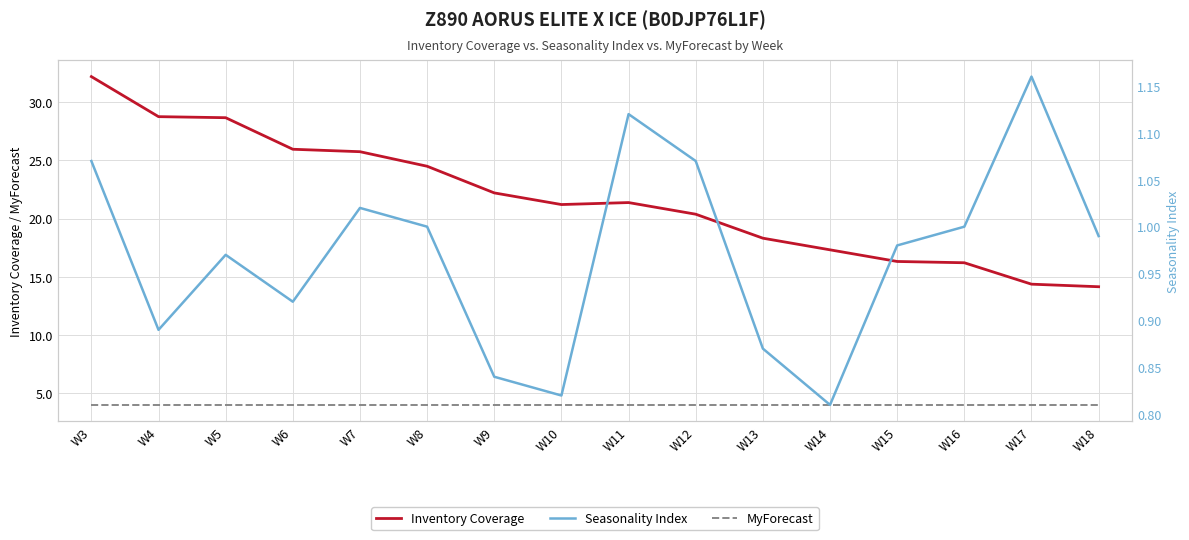

Between W7 and W16, which series saw the biggest shift?

Inventory Coverage